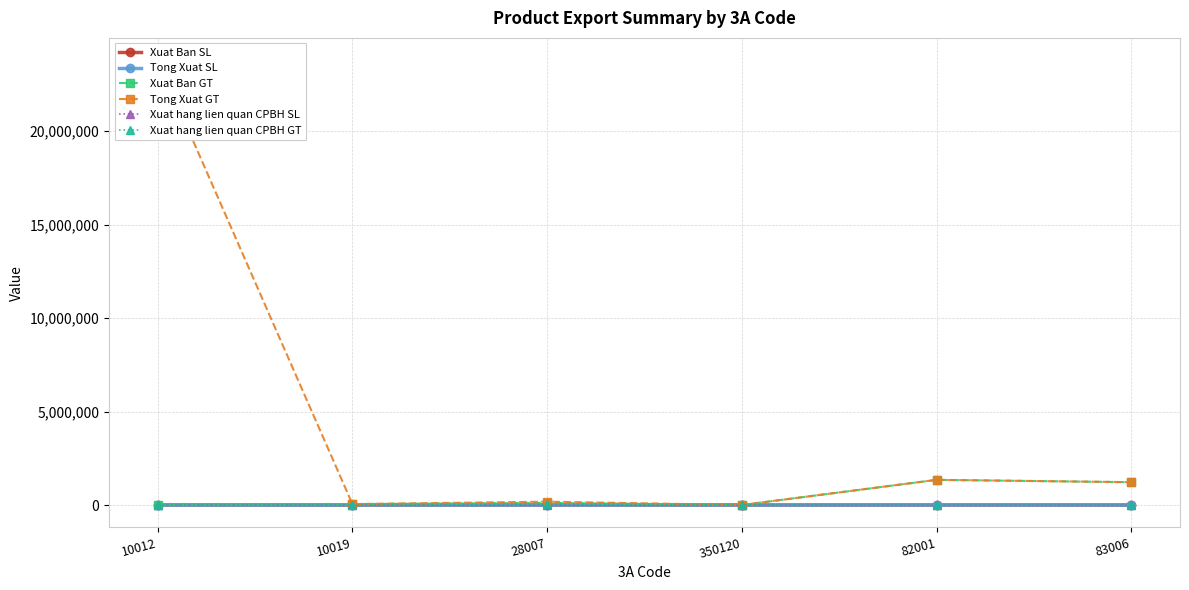

Reading left to right, what are all the values shown in this chart?

Xuat Ban SL: 10012=0	10019=200	28007=20	350120=4	82001=568	83006=40
Tong Xuat SL: 10012=100	10019=200	28007=30	350120=4	82001=568	83006=40
Xuat Ban GT: 10012=0	10019=51200	28007=120000	350120=2400	82001=1347198	83006=1222032
Tong Xuat GT: 10012=23788600	10019=51200	28007=180000	350120=2400	82001=1347198	83006=1222032
Xuat hang lien quan CPBH SL: 10012=0	10019=0	28007=10	350120=0	82001=0	83006=0
Xuat hang lien quan CPBH GT: 10012=0	10019=0	28007=60000	350120=0	82001=0	83006=0